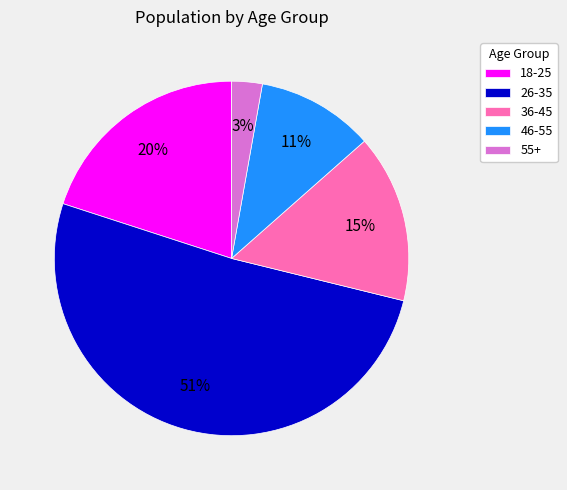

Rank the categories by value from highest to lowest.

26-35, 18-25, 36-45, 46-55, 55+